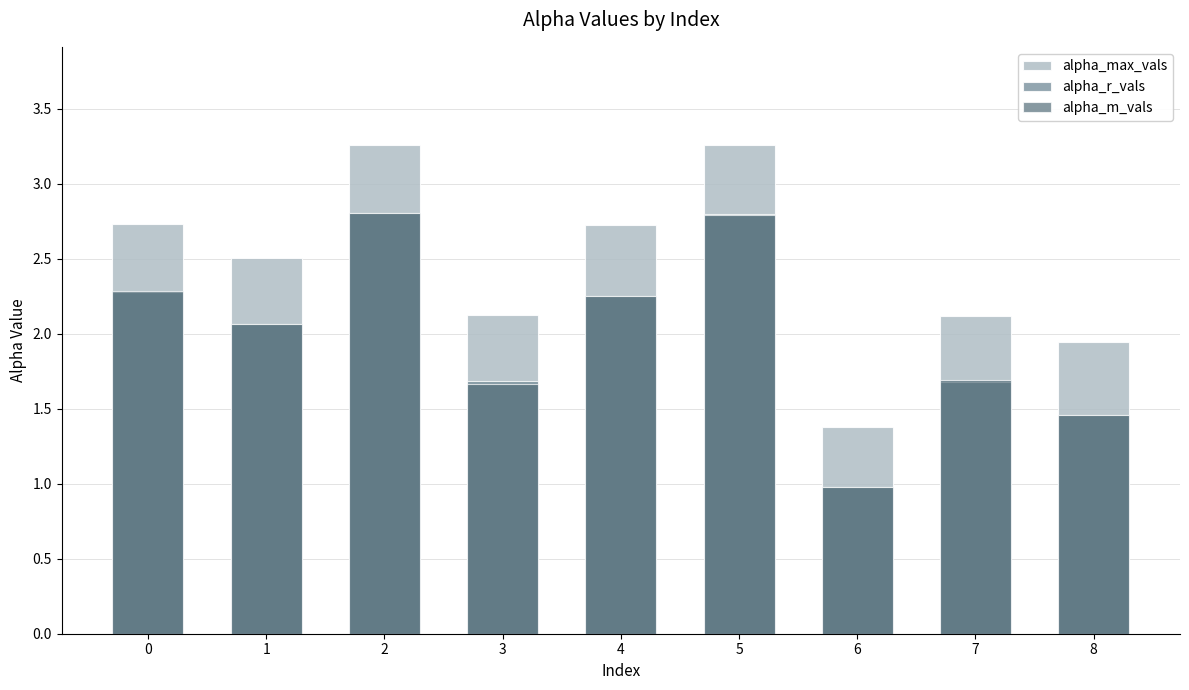

How many groups of bars are there?

9